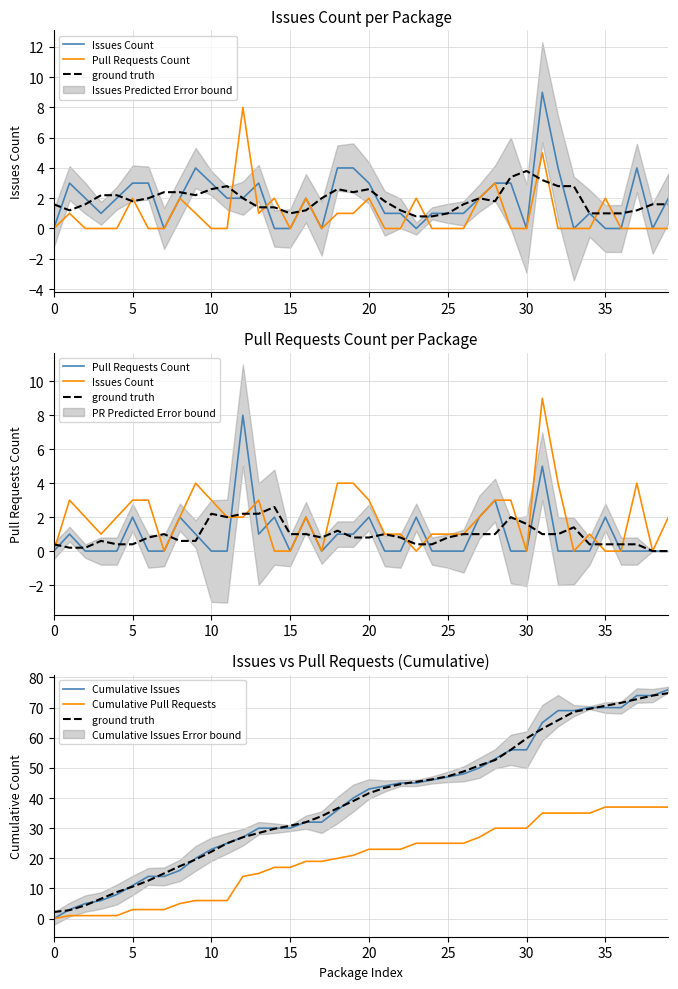

Is the value of Issues Count at 35 greater than the value of ground truth at 22?

No